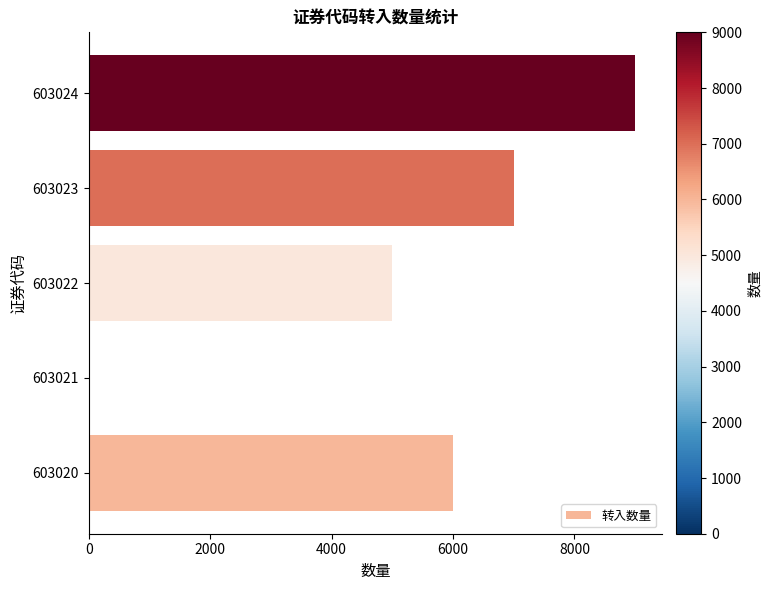

Between 603021 and 603022, which is larger?

603022